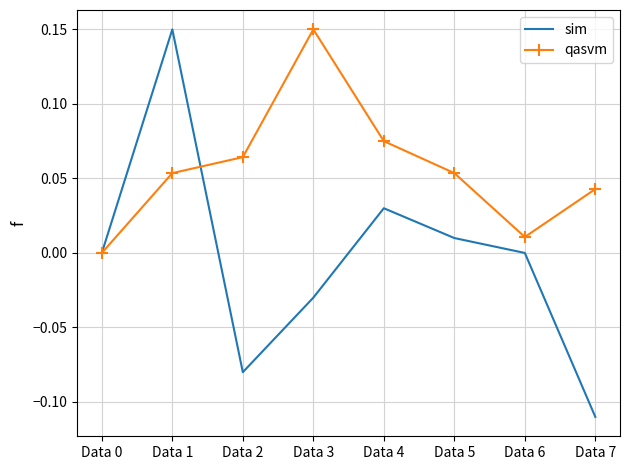

At which category is the sum across all series the highest?

Data 1